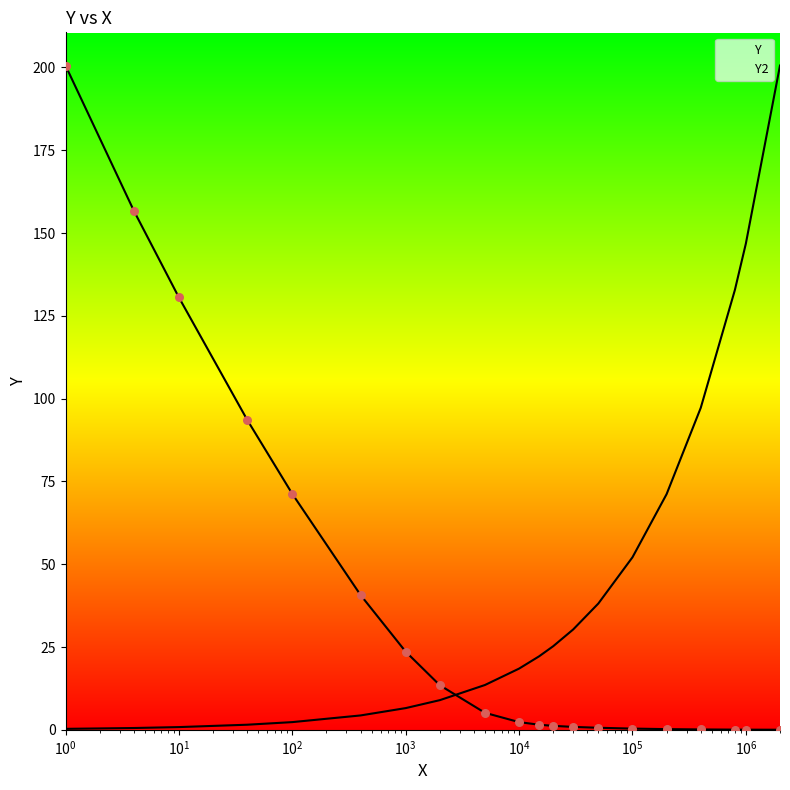

What is the change in value from 1.0 to 400.0?

-159.9